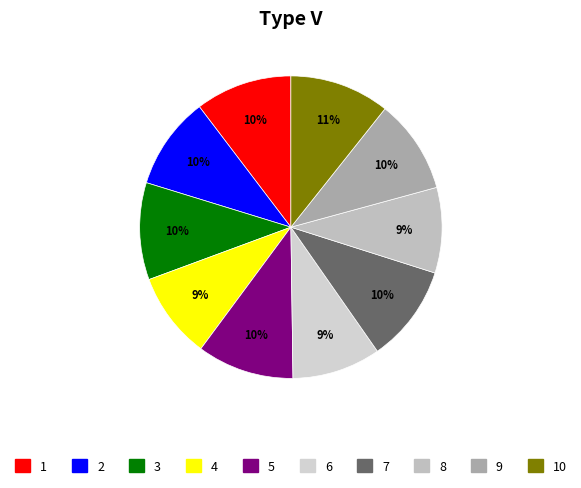

Is there any slice that represents more than half of the pie?

No